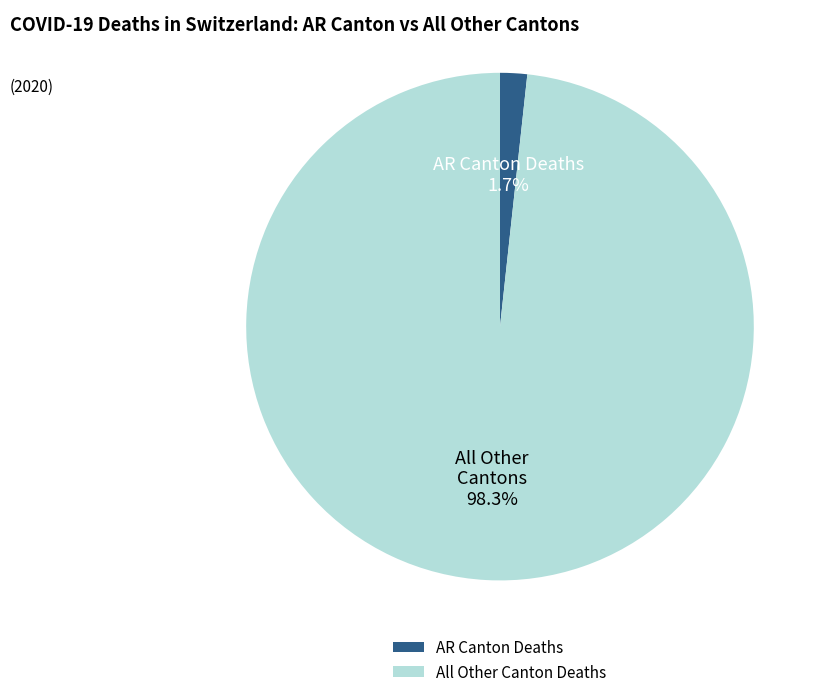

What is the largest slice in the pie chart?

All Other Canton Deaths